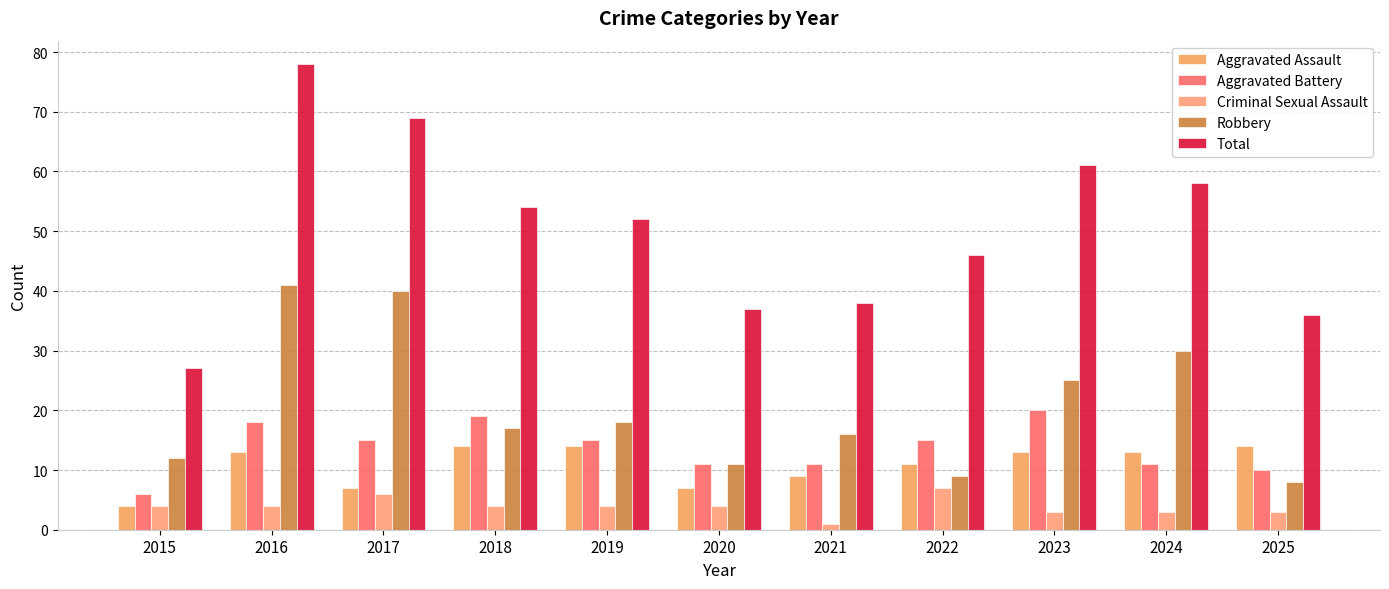

The Robbery series shows 70 at 2016. True or false?

False